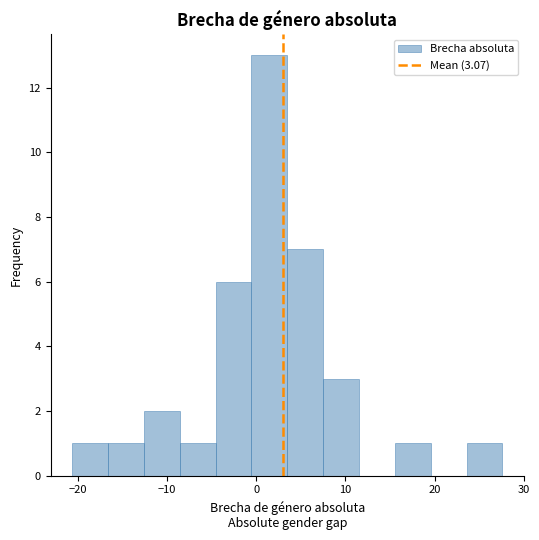

Which range on the x-axis has the tallest bar?

-1 to 3